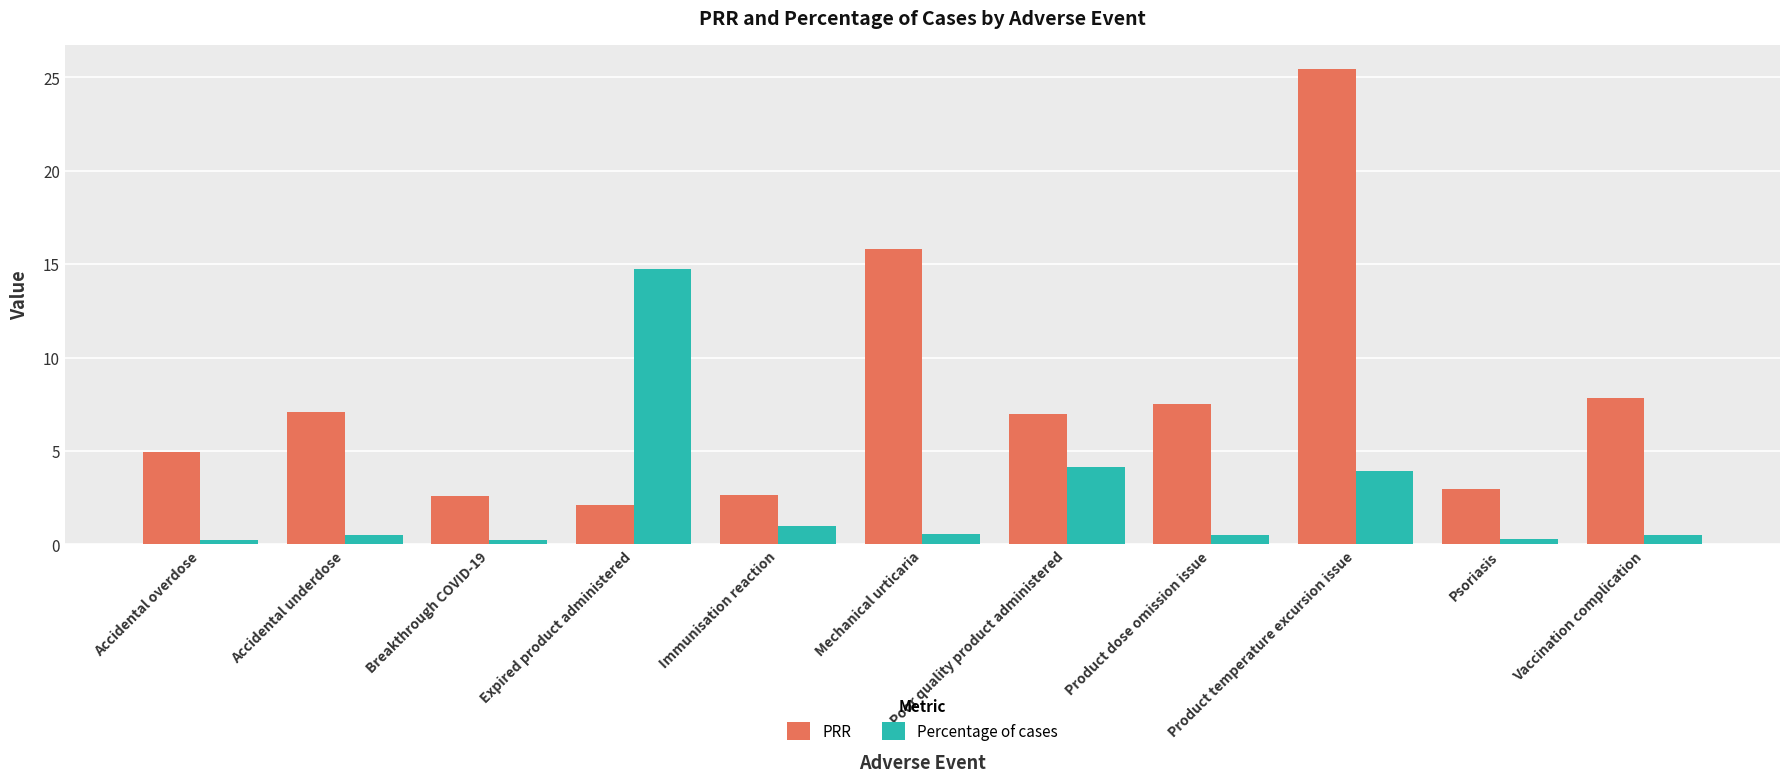

Is it true that Percentage of cases equals 0.5 at Vaccination complication?

True